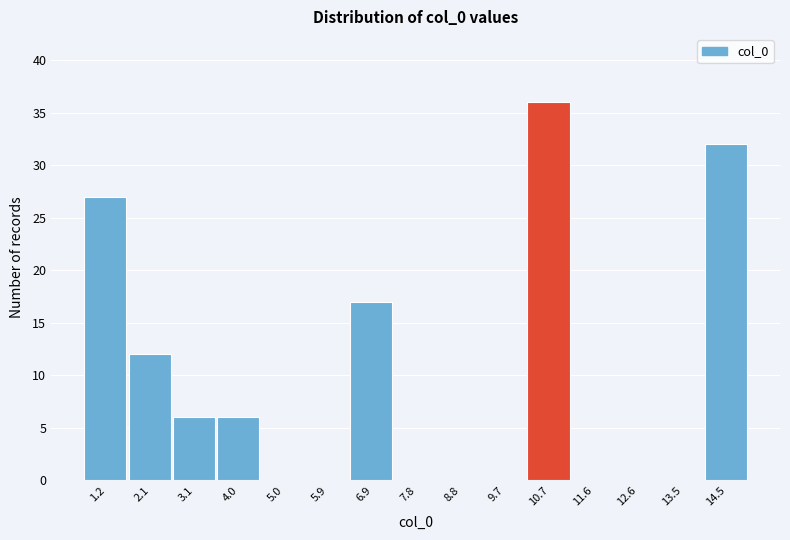

Reading left to right, extract all data points from this chart.

1.2=27	2.1=12	3.1=6	4.0=6	5.0=0	5.9=0	6.9=17	7.8=0	8.8=0	9.7=0	10.7=36	11.6=0	12.6=0	13.5=0	14.5=32